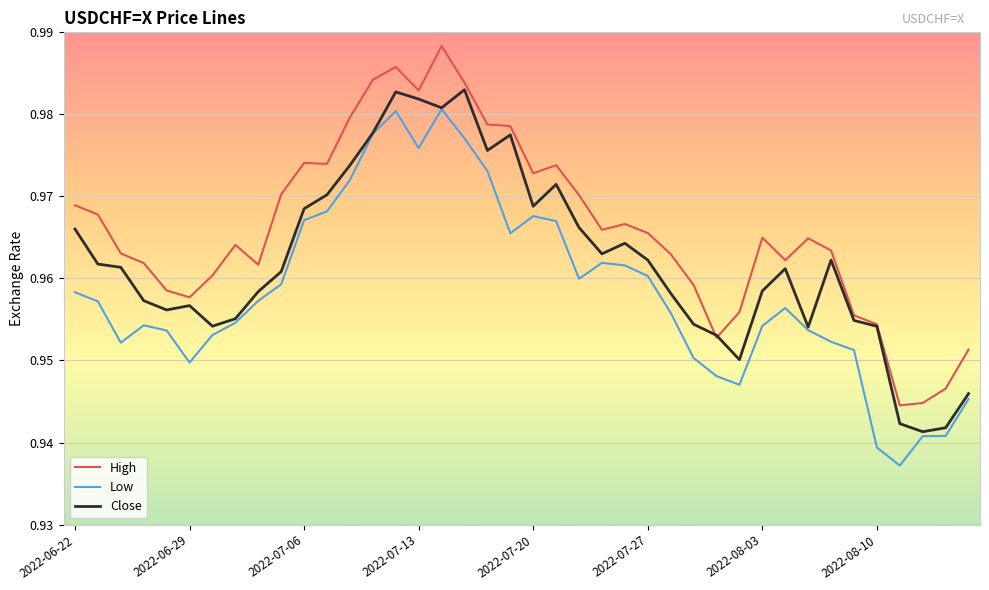

Rank the series by their average value, from lowest to highest.

Low, Close, High